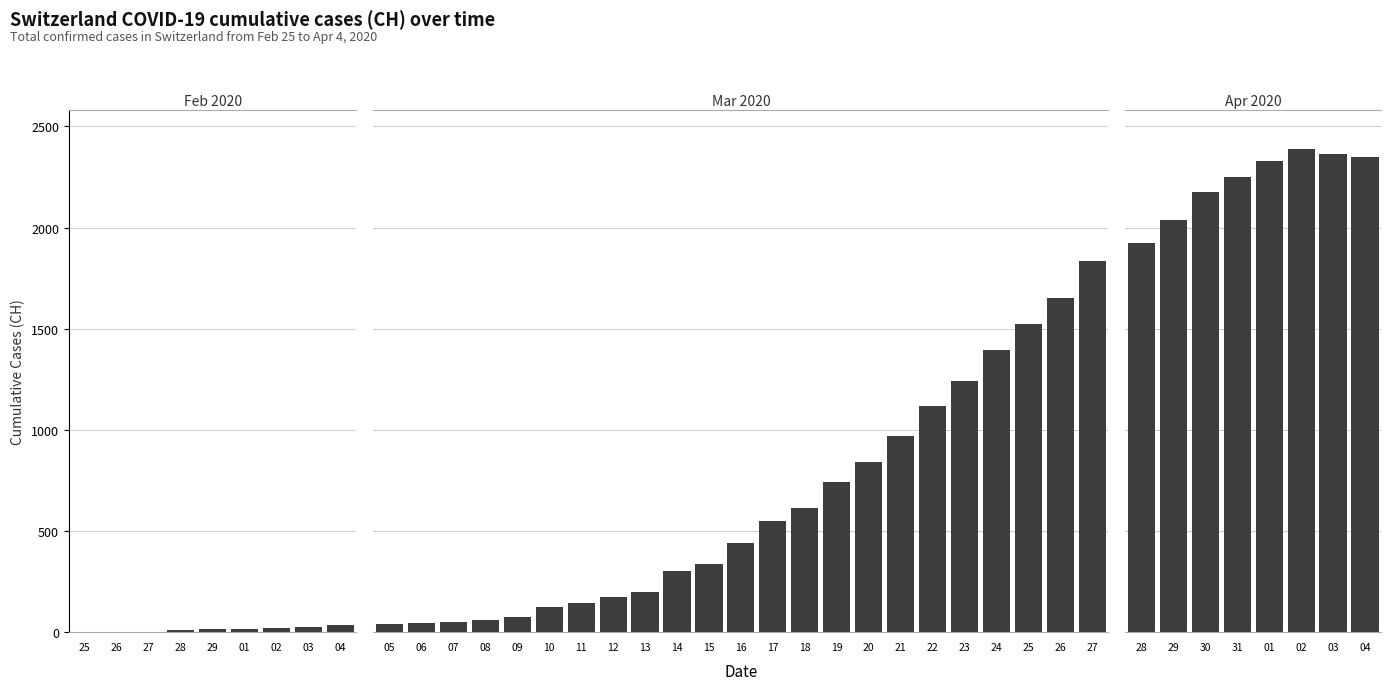

Are the bars grouped side by side (vs. stacked)?

No